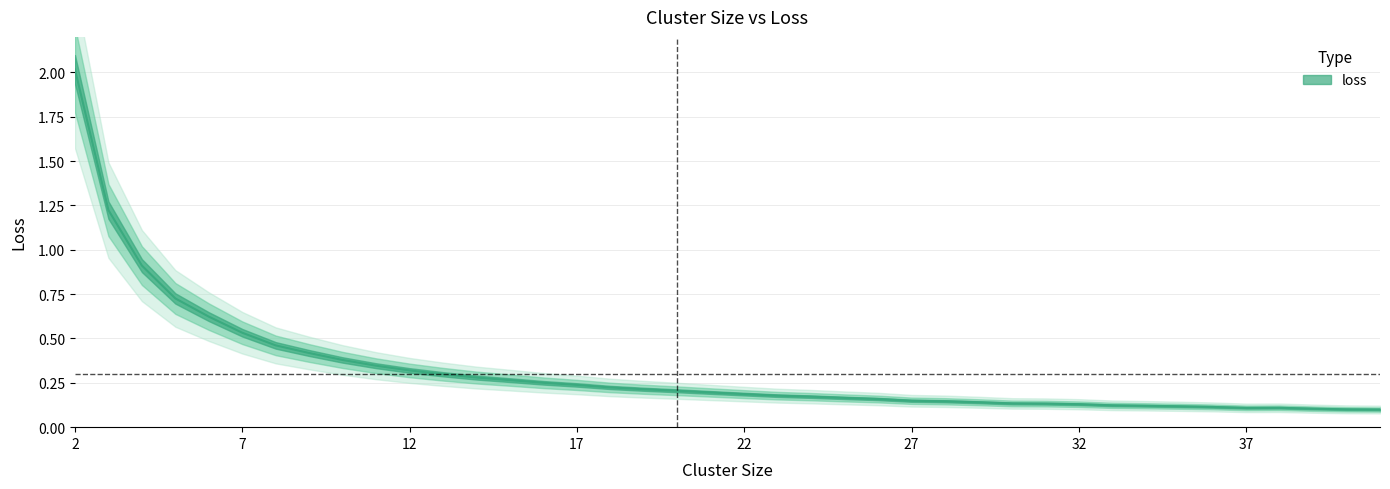

What is the maximum value shown in the chart?

2.0